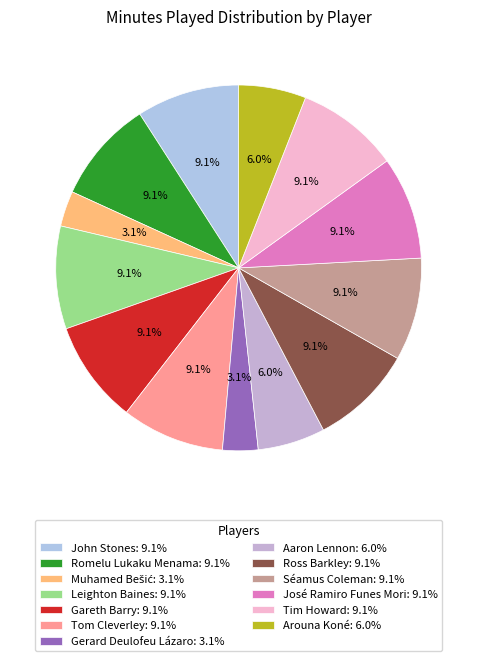

Which category has the smallest portion of the pie?

Muhamed Bešić